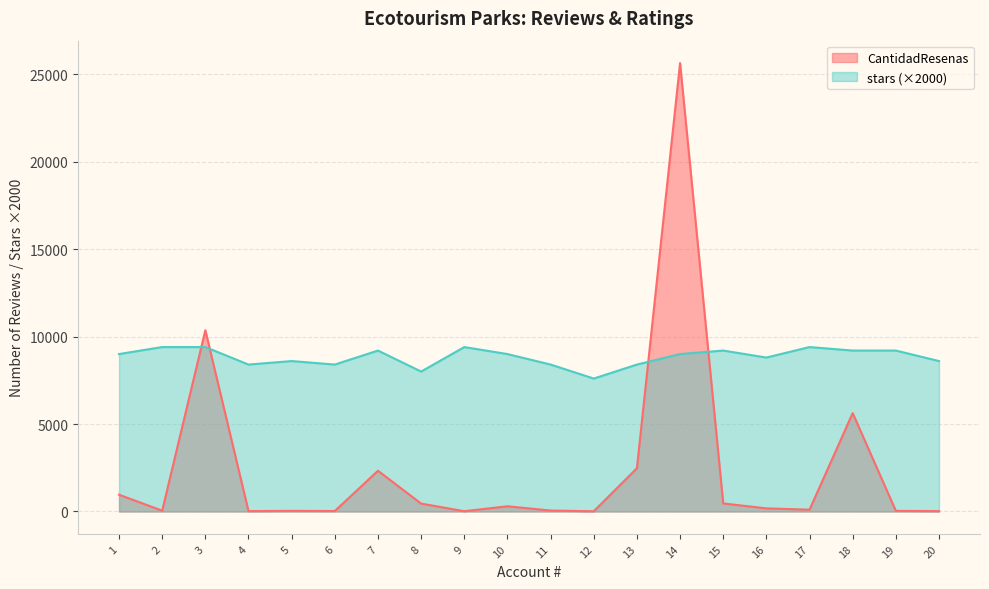

What is the value of the stars point at the 8th from the left?

8000